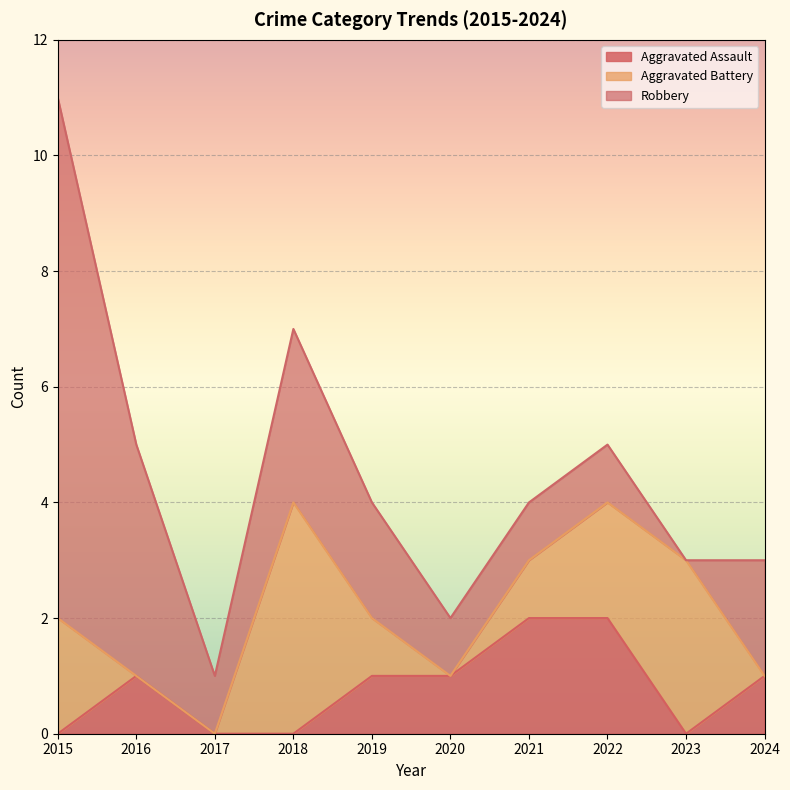

Which series has the largest total across all categories?

Robbery